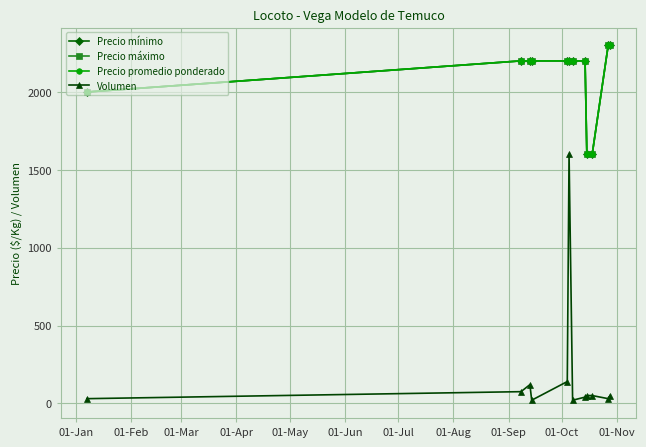

Does the chart have visible grid lines?

Yes